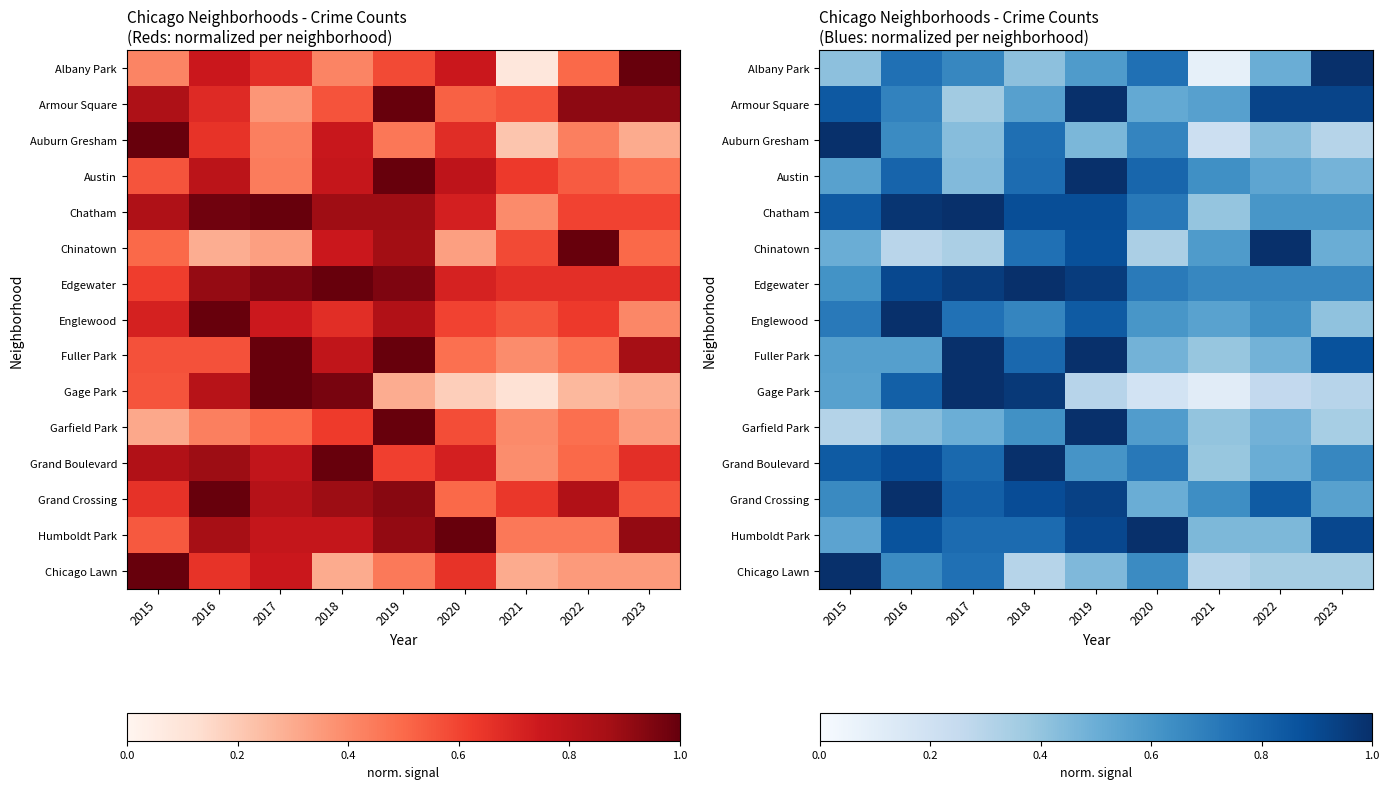

At which category is the sum across all series the highest?

2019